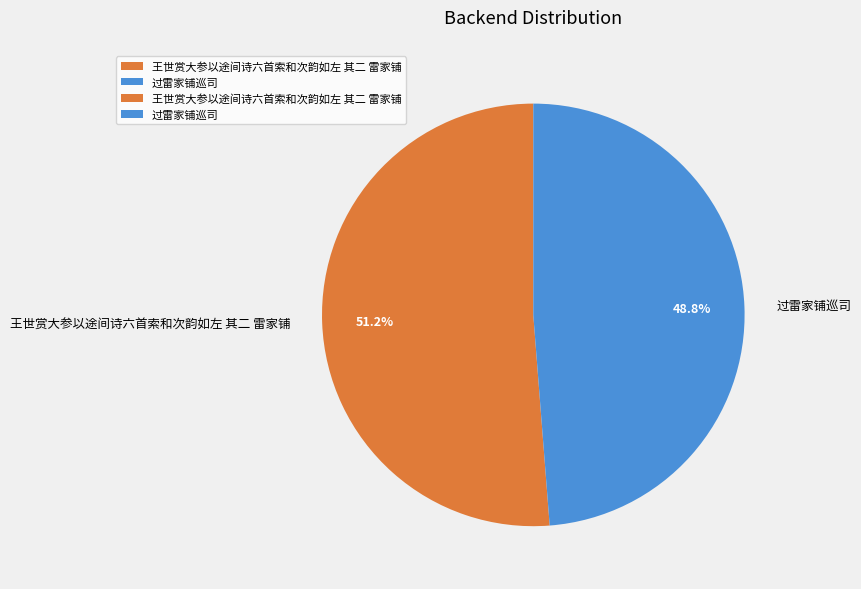

Which category has the smallest portion of the pie?

过雷家铺巡司